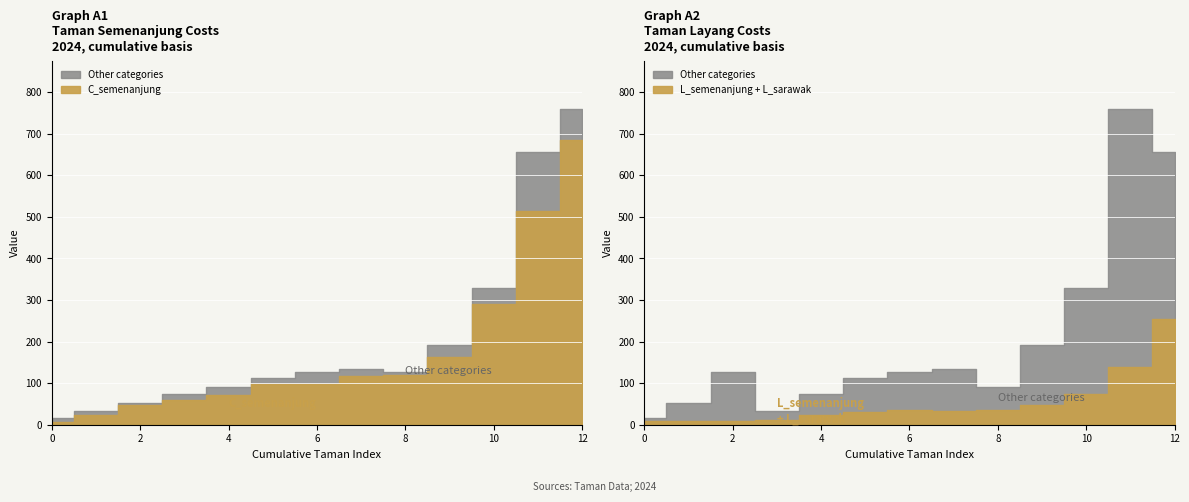

True or false: Total has a value of 11 at TAMAN SINAR EMAS.

False